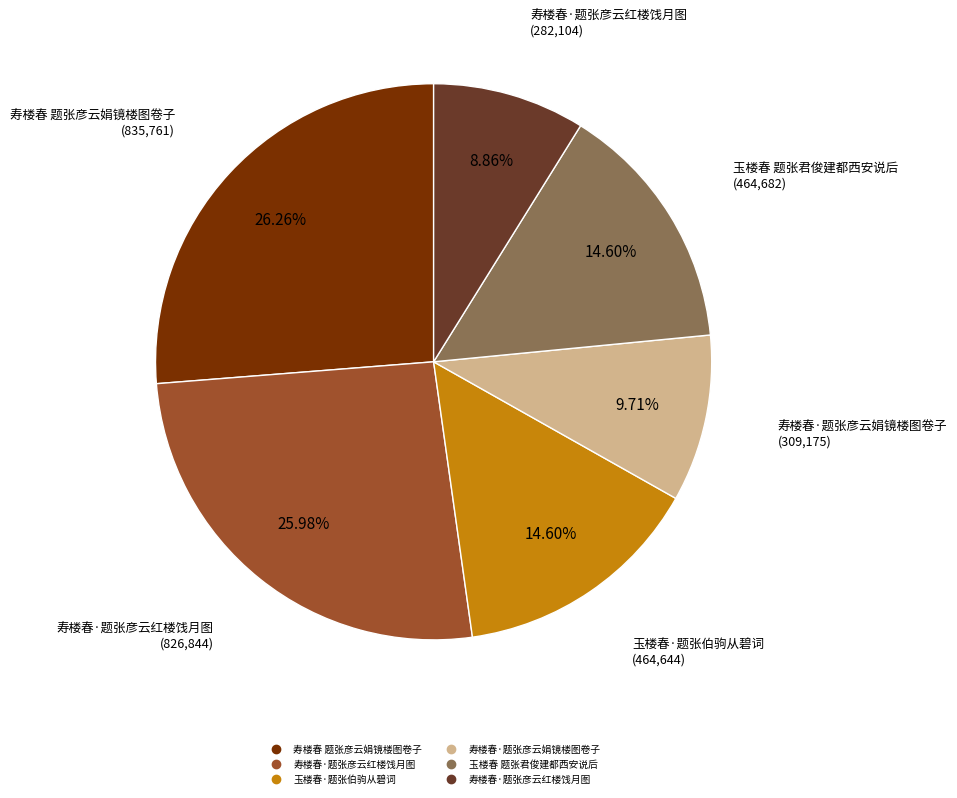

Is there any slice that represents more than half of the pie?

No